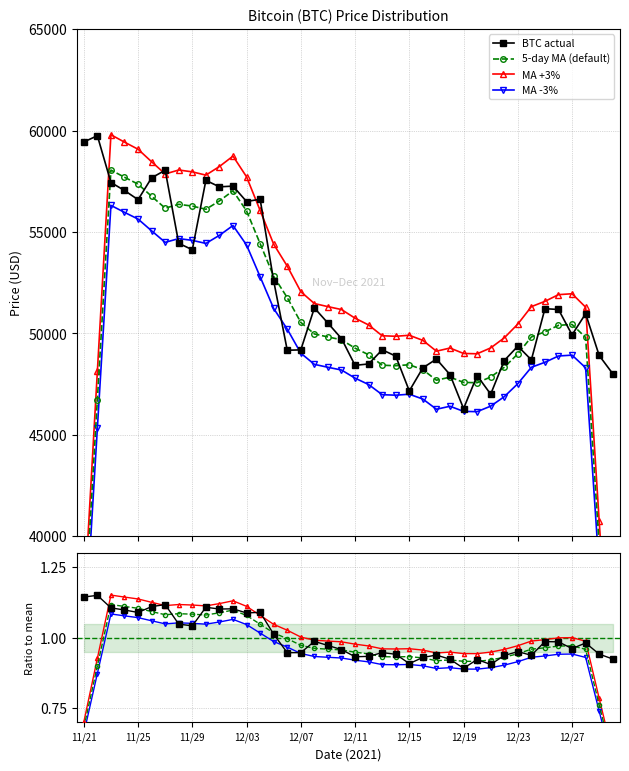

What is the value of the BTC actual point at the 34th from the left?

48699